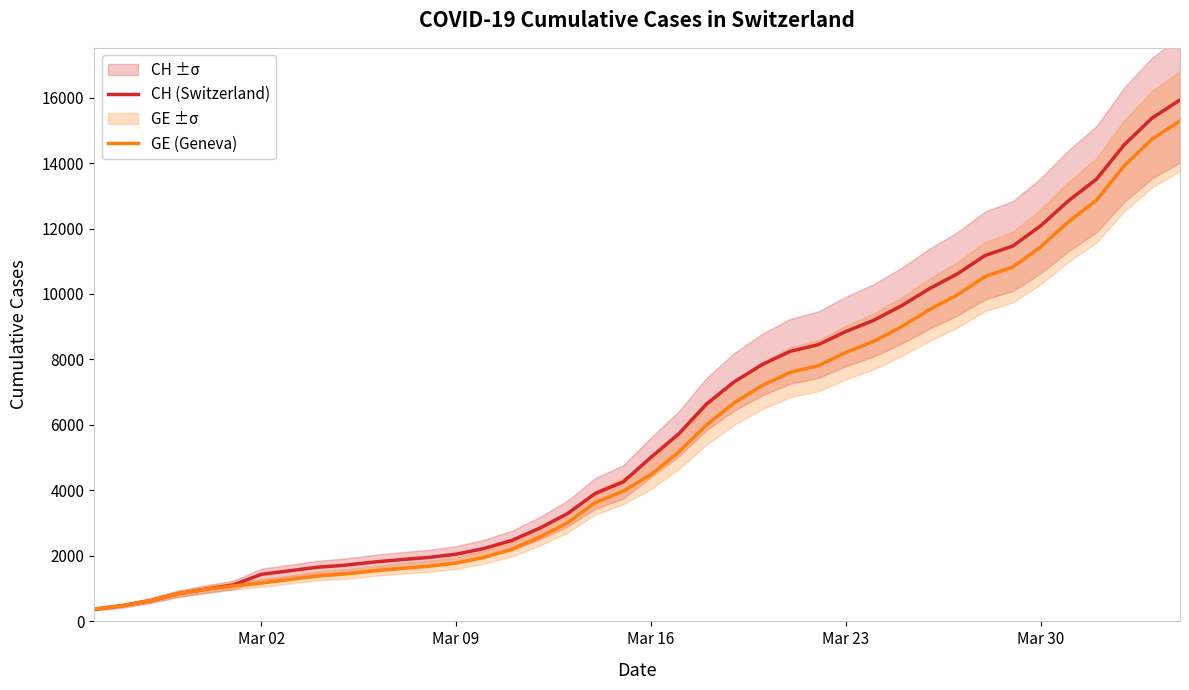

What is the value of the CH (Switzerland) point at the 4th from the left?

840